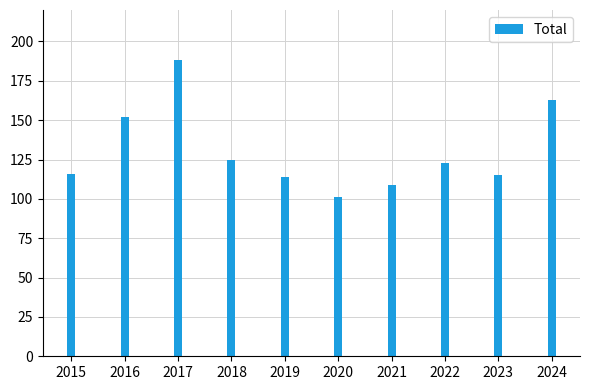

What is the sum of all values?

1306